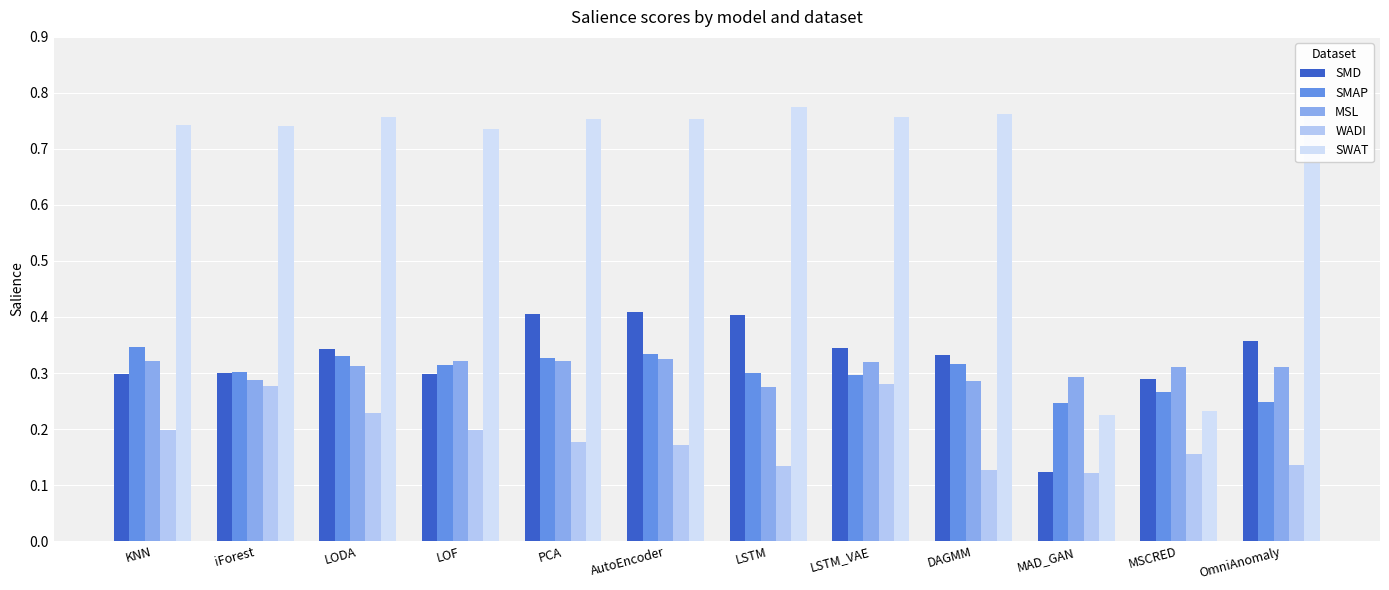

How many distinct data groups are displayed?

5